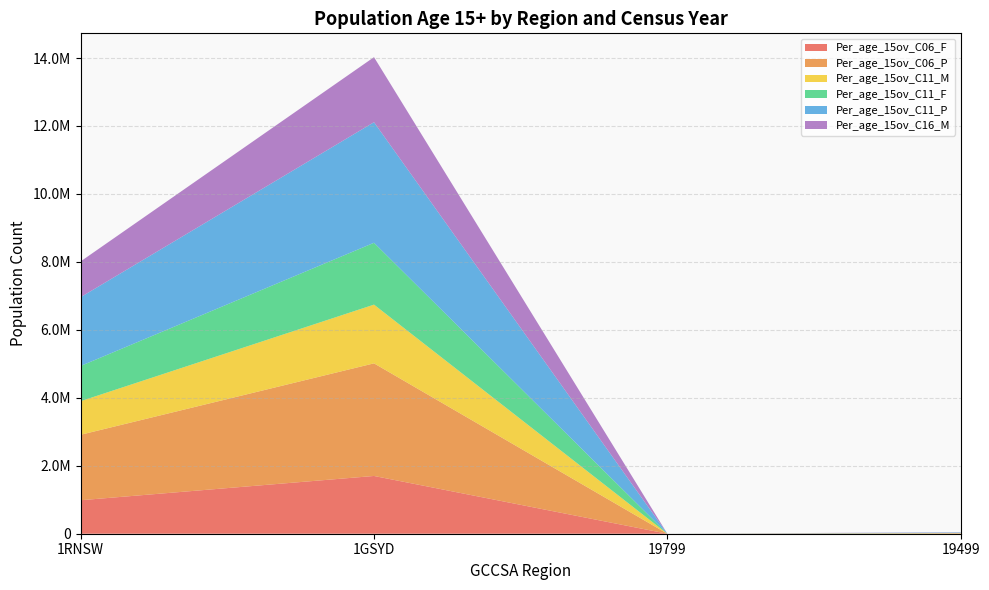

Reading right to left, what are all the values shown in this chart?

Per_age_15ov_C06_F: 19499=3771	19799=7	1GSYD=1699976	1RNSW=985645
Per_age_15ov_C06_P: 19499=9217	19799=50	1GSYD=3314163	1RNSW=1926832
Per_age_15ov_C11_M: 19499=6955	19799=51	1GSYD=1728563	1RNSW=988731
Per_age_15ov_C11_F: 19499=4779	19799=55	1GSYD=1819896	1RNSW=1036112
Per_age_15ov_C11_P: 19499=11739	19799=110	1GSYD=3548457	1RNSW=2024844
Per_age_15ov_C16_M: 19499=6958	19799=157	1GSYD=1914314	1RNSW=1052624